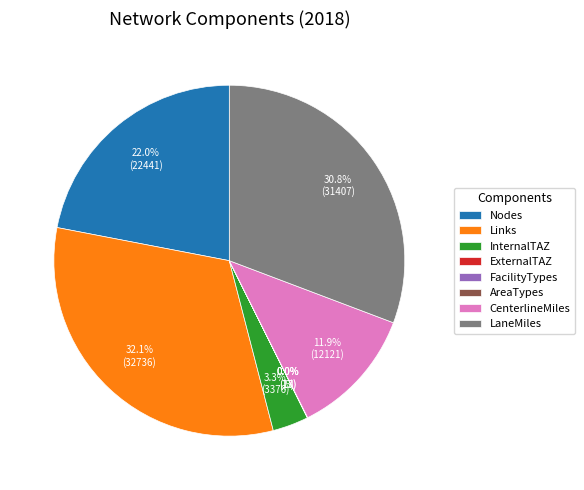

What is the largest slice in the pie chart?

Links